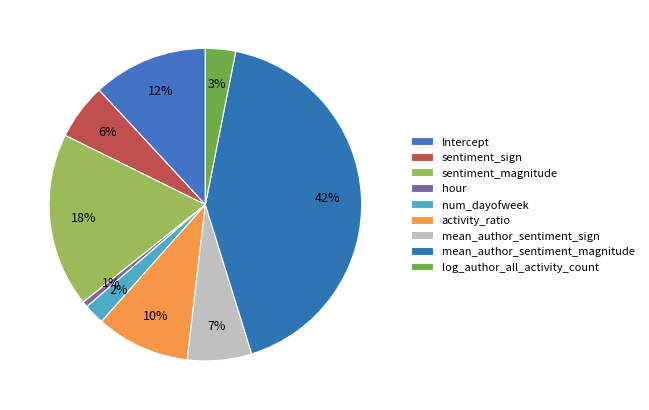

Is it true that sentiment_magnitude is 18% of the pie?

True